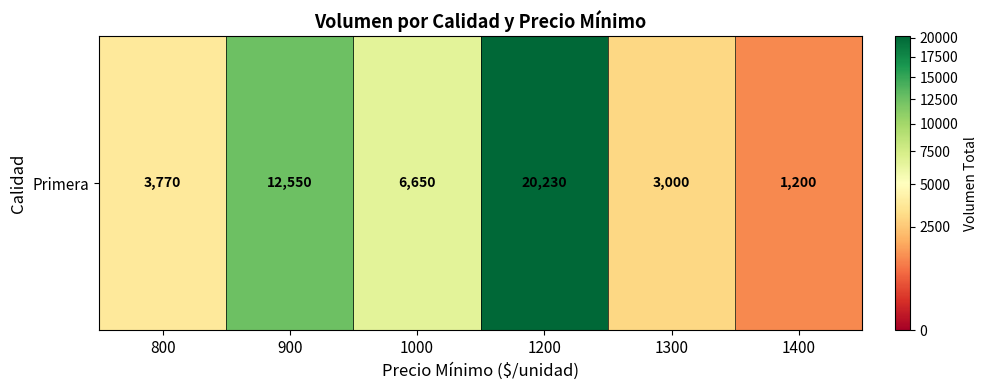

What is the average value?

7900